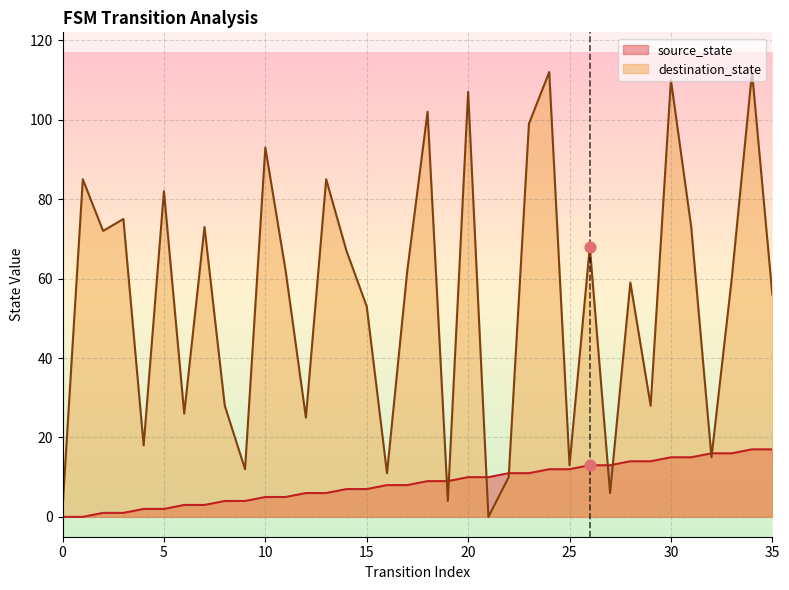

Which series contains the highest Y value?

destination_state